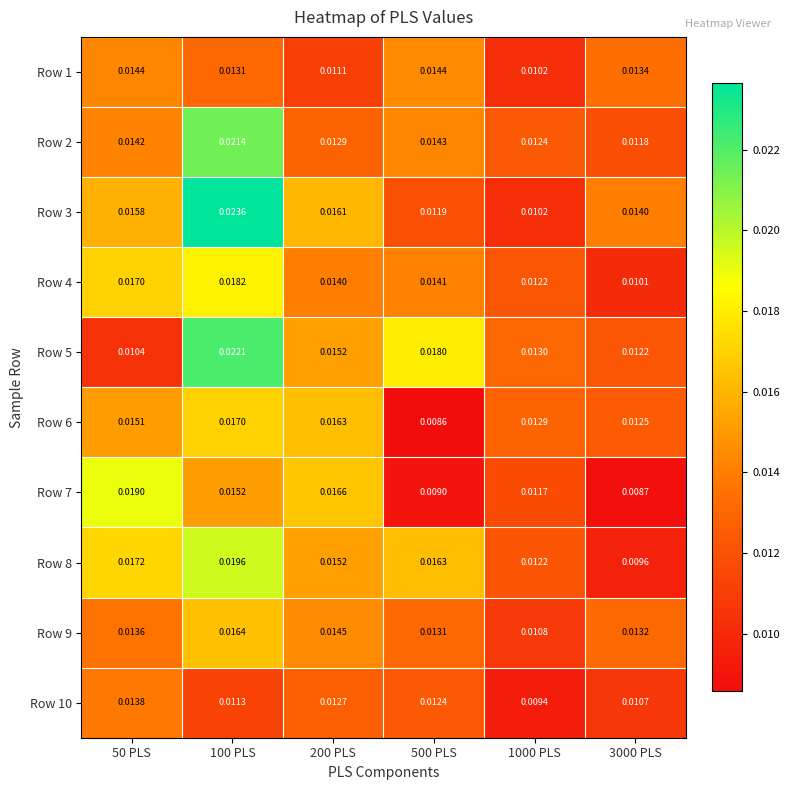

Is the value of Row 1 at 1000 PLS greater than the value of Row 7 at 100 PLS?

No